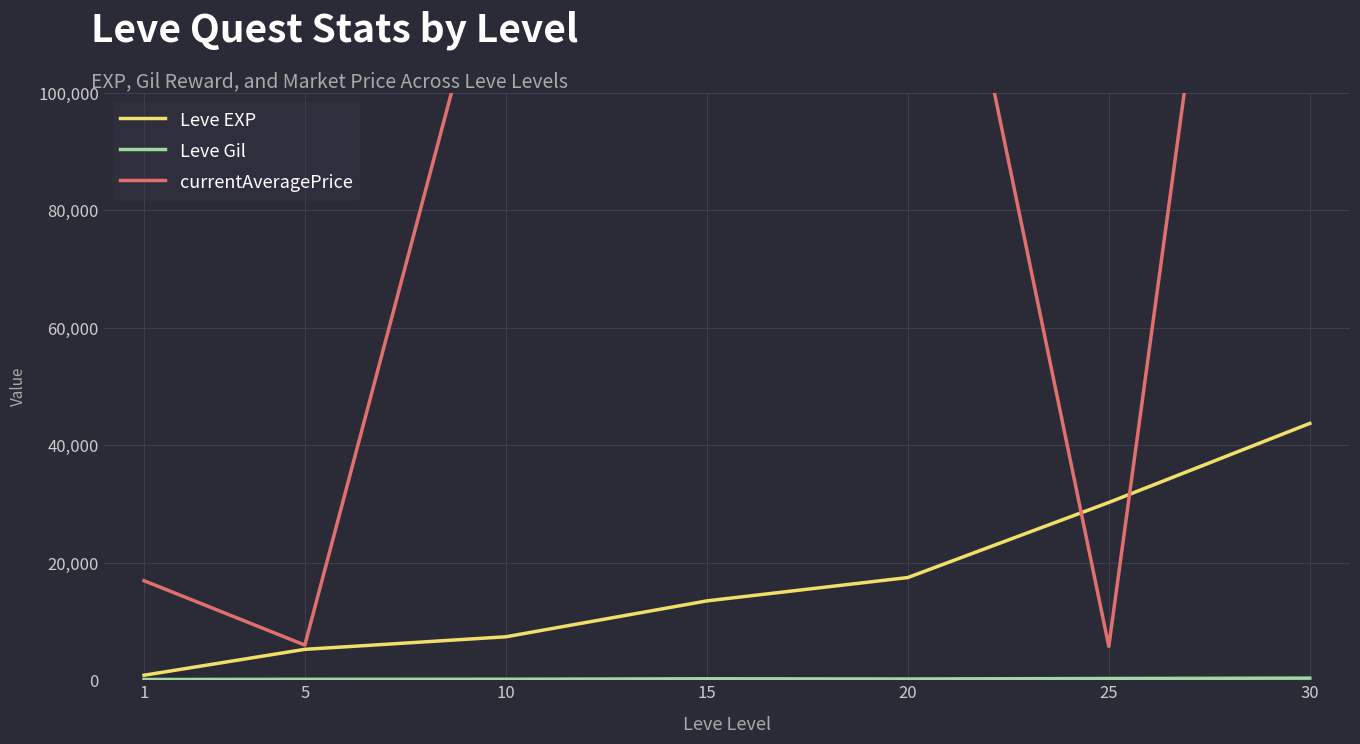

Reading right to left, list all the values displayed in this chart.

Leve EXP: 30=43730.0	25=30270.0	20=17486.7	15=13510.0	10=7400.0	5=5261.7	1=853.3
Leve Gil: 30=361.0	25=297.3	20=214.2	15=249.7	10=170.7	5=159.0	1=128.0
currentAveragePrice: 30=256908.8	25=5760.7	20=171376.5	15=472014.3	10=134916.0	5=5985.7	1=16951.7